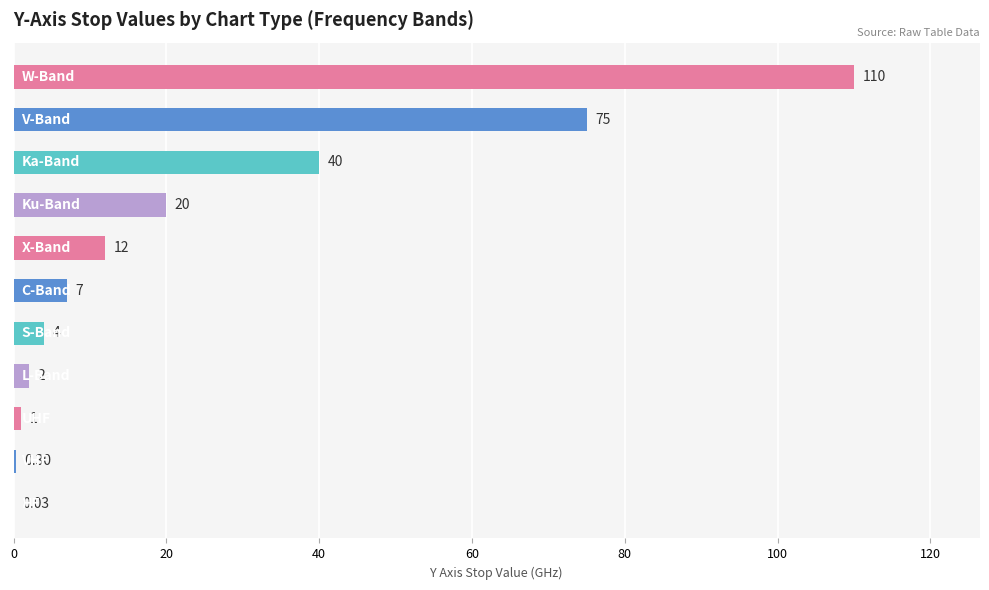

What is the difference between the maximum and minimum values?

110.0